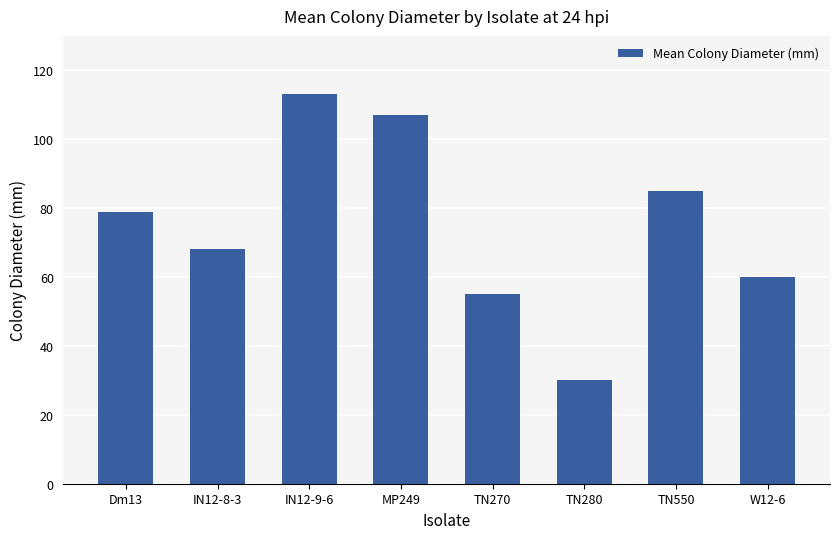

True or false: the data shows 85 at TN550.

True